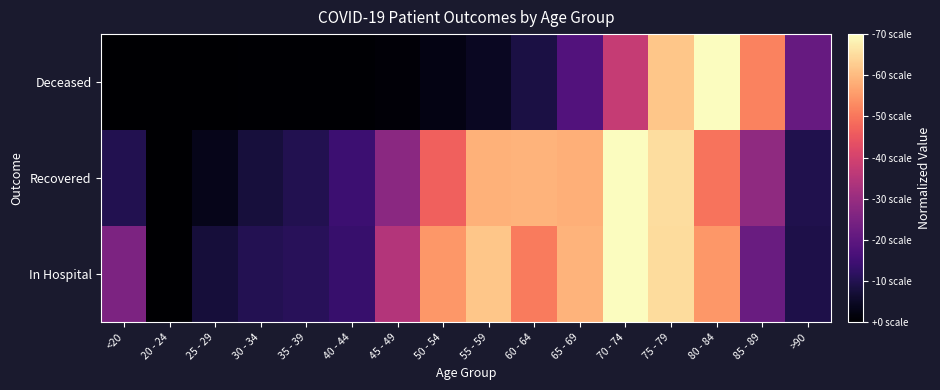

At which category is the sum across all series the highest?

75 - 79